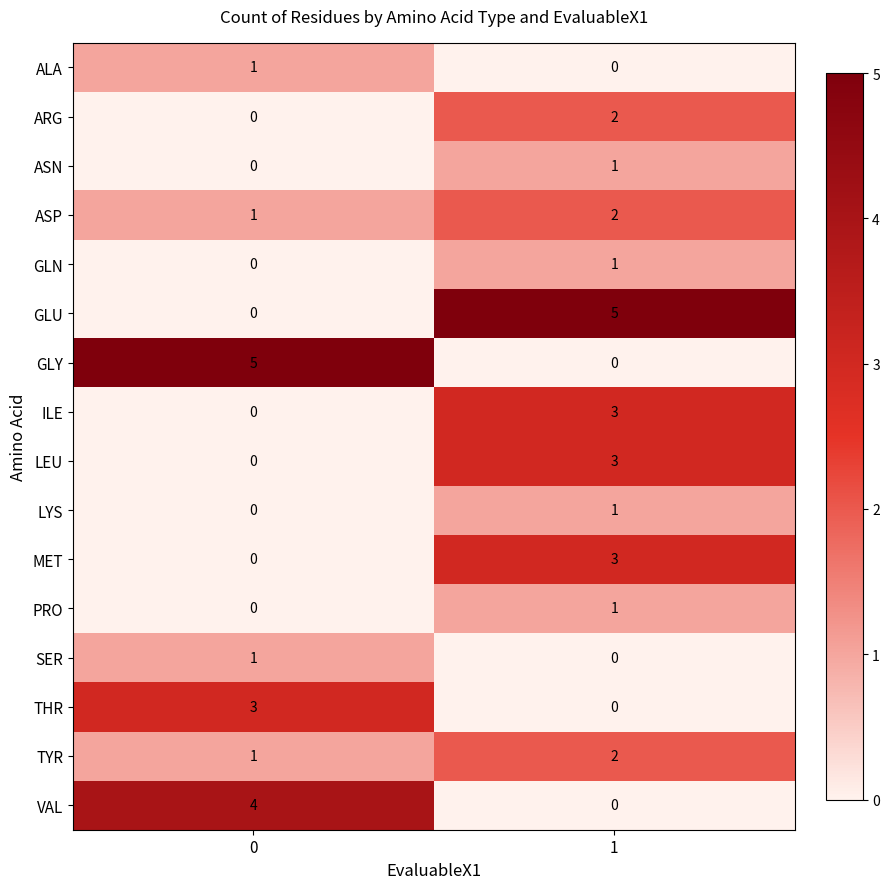

The GLN series shows 1 at 1. True or false?

True